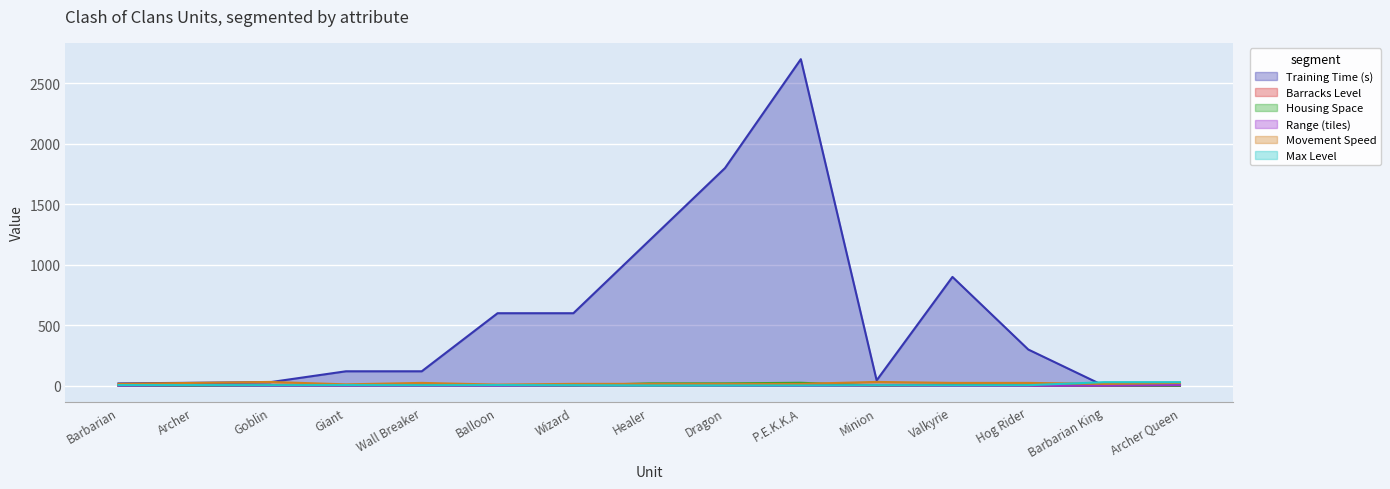

List the labels in order of Barracks Level value, smallest first.

Barbarian King, Archer Queen, Barbarian, Minion, Archer, Hog Rider, Goblin, Valkyrie, Giant, Wall Breaker, Balloon, Wizard, Healer, Dragon, P.E.K.K.A